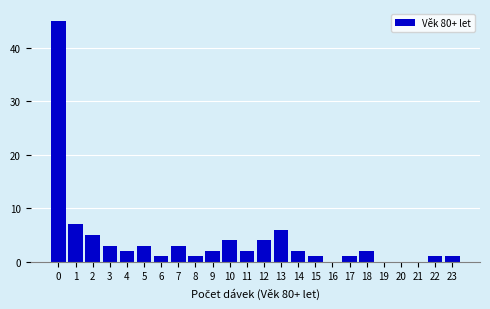

Reading left to right, list all the values displayed in this chart.

0=45	1=7	2=5	3=3	4=2	5=3	6=1	7=3	8=1	9=2	10=4	11=2	12=4	13=6	14=2	15=1	16=0	17=1	18=2	19=0	20=0	21=0	22=1	23=1